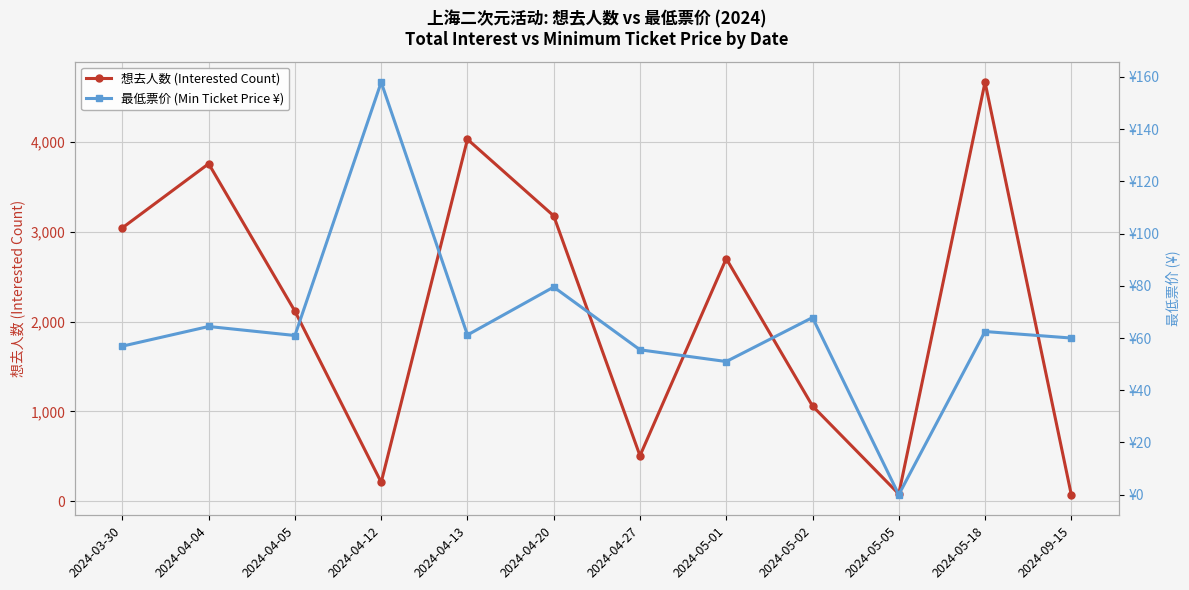

Reading left to right, transcribe all the data shown in this chart.

想去人数 (Interested Count): 2024-03-30=3046.0	2024-04-04=3760.0	2024-04-05=2117.0	2024-04-12=211.0	2024-04-13=4032.0	2024-04-20=3179.0	2024-04-27=507.0	2024-05-01=2703.0	2024-05-02=1061.0	2024-05-05=81.0	2024-05-18=4668.0	2024-09-15=73.0
最低票价 (Min Ticket Price ¥): 2024-03-30=56.9	2024-04-04=64.4	2024-04-05=61.0	2024-04-12=158.0	2024-04-13=61.2	2024-04-20=79.5	2024-04-27=55.5	2024-05-01=51.0	2024-05-02=67.8	2024-05-05=0.0	2024-05-18=62.5	2024-09-15=60.0